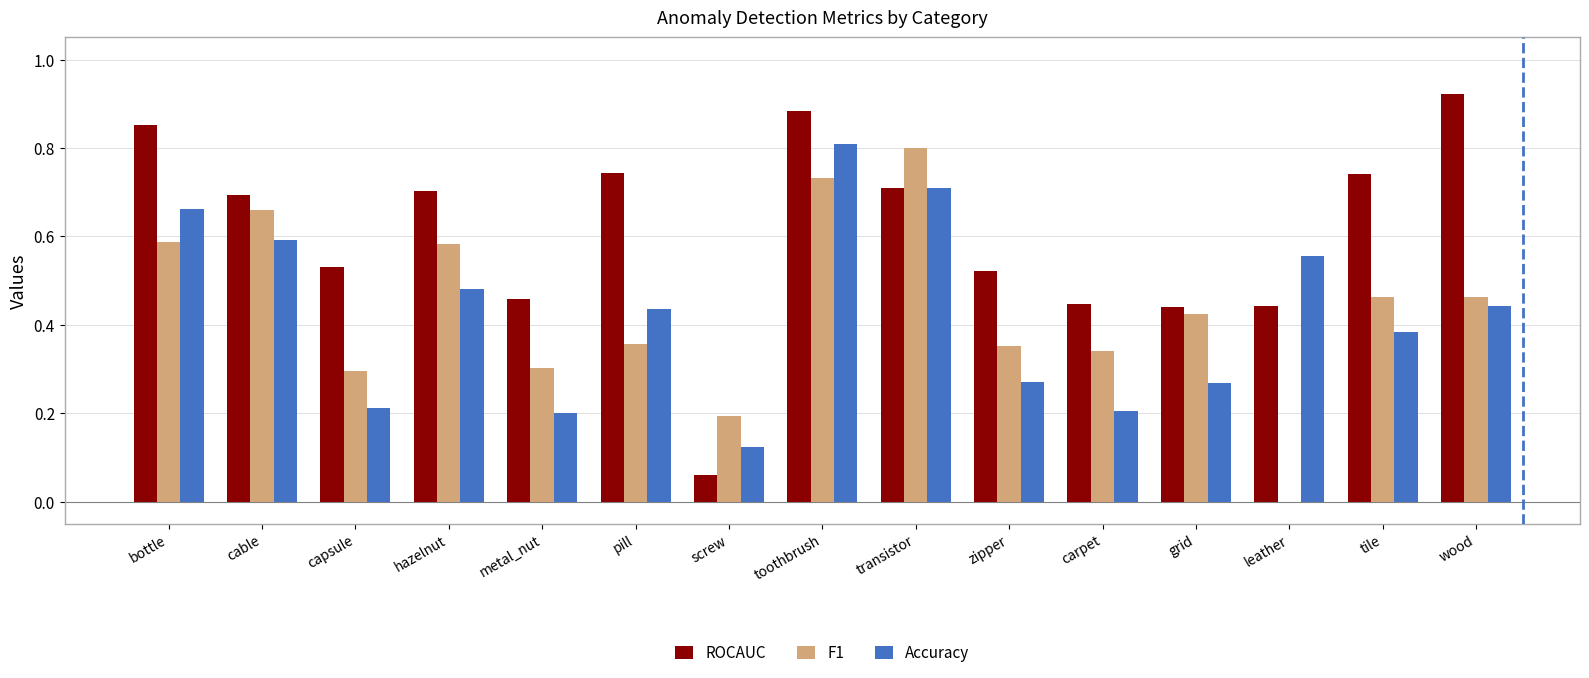

What is the total value across all series at wood?

1.8